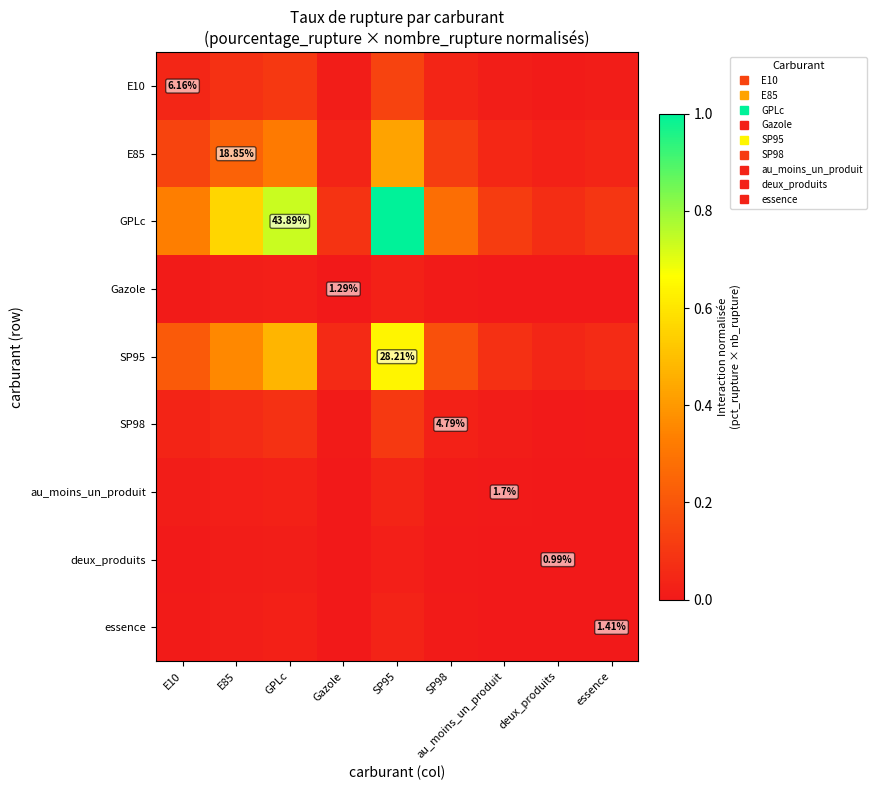

At how many categories does at least one series exceed 0?

9